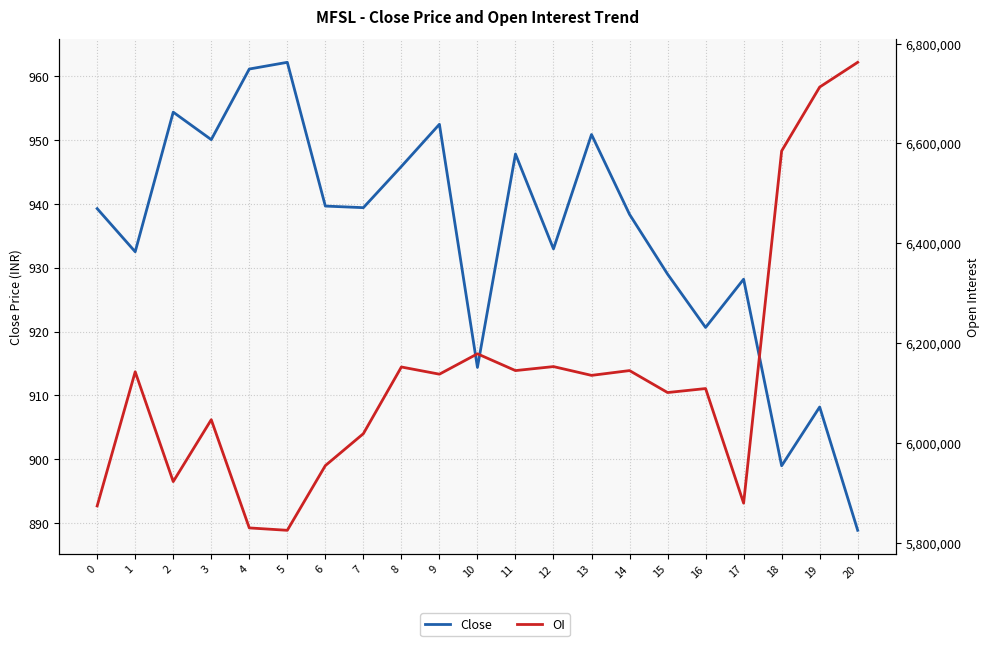

What is the sum of the Close values at 10 and 9?

1866.8